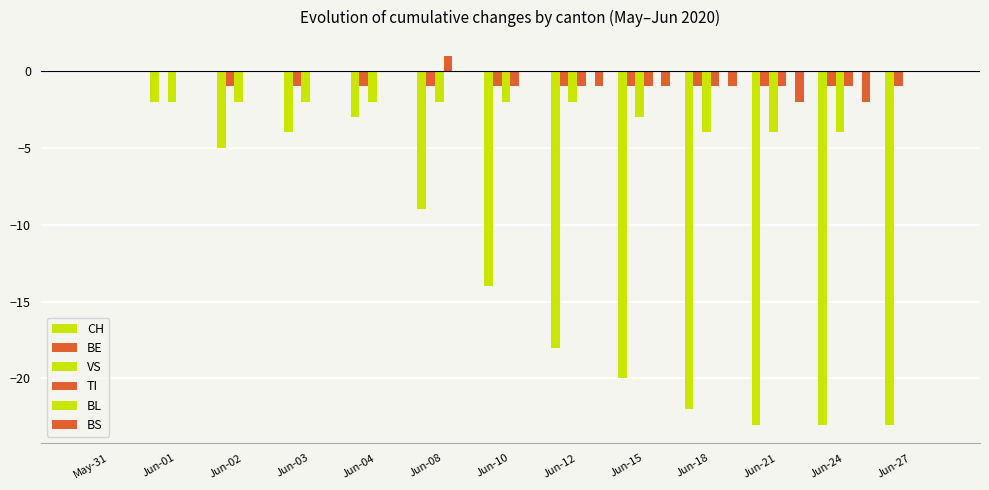

How many groups of bars are there?

13